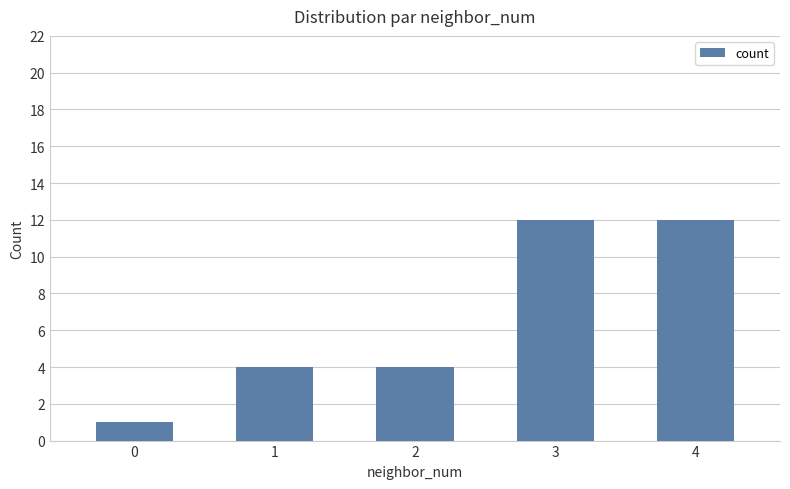

How many data points does each series have?

5